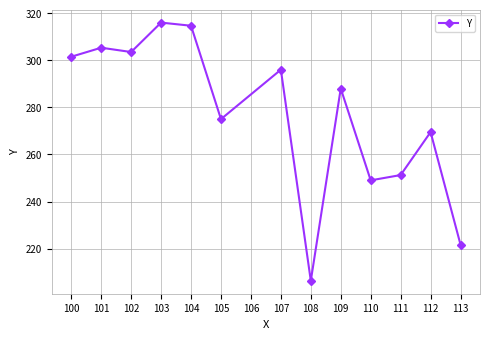

True or false: the data shows 251.2 at 111.

True